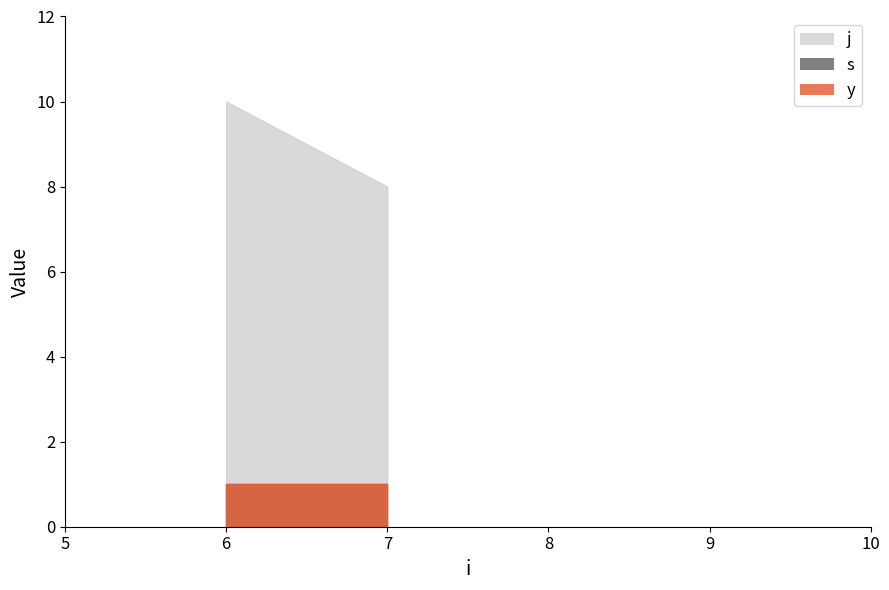

Is it true that s equals 1 at 7?

True